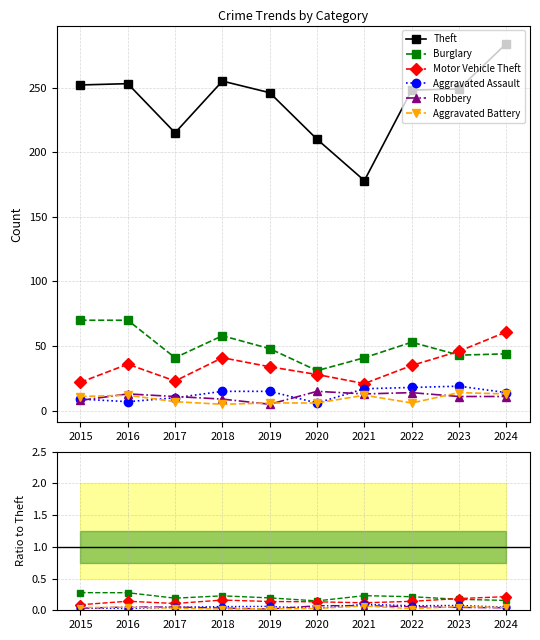

Rank the series by their maximum value, from highest to lowest.

Theft, Burglary, Motor Vehicle Theft, Aggravated Assault, Robbery, Aggravated Battery